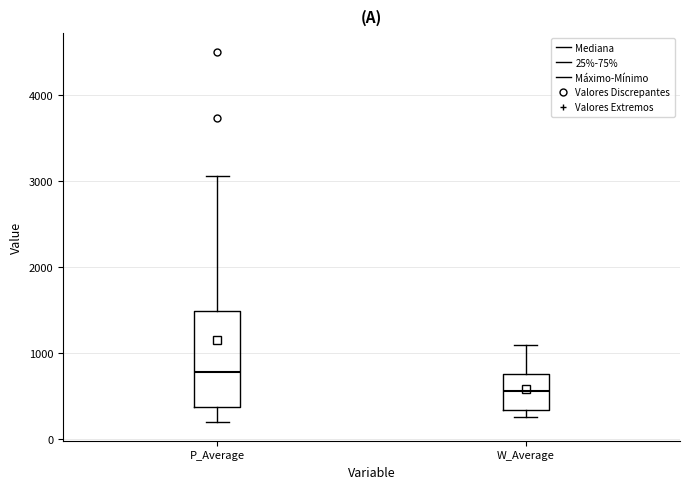

Reading left to right, read every box against the y-axis: the position of its median line, the range the box covers, and the ends of its whiskers. The values are not printed on the chart, so give them approximately, as read against the axis.

P_Average: median 800, box 400 to 1500, whiskers 200 to 3000
W_Average: median 600, box 300 to 800, whiskers 300 (just below the box's lower edge) to 1100